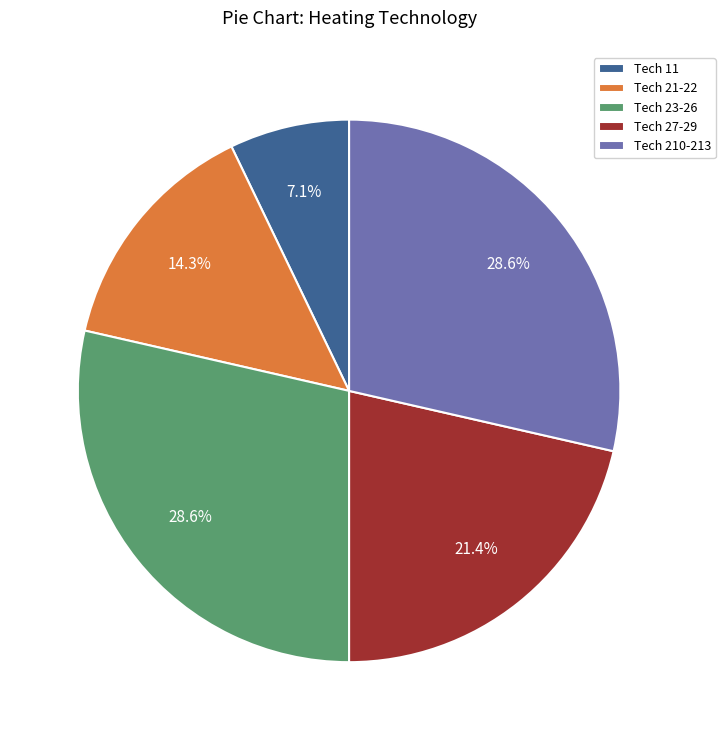

Approximately how many times larger is the value at Tech 23-26 compared to Tech 27-29?

1.3